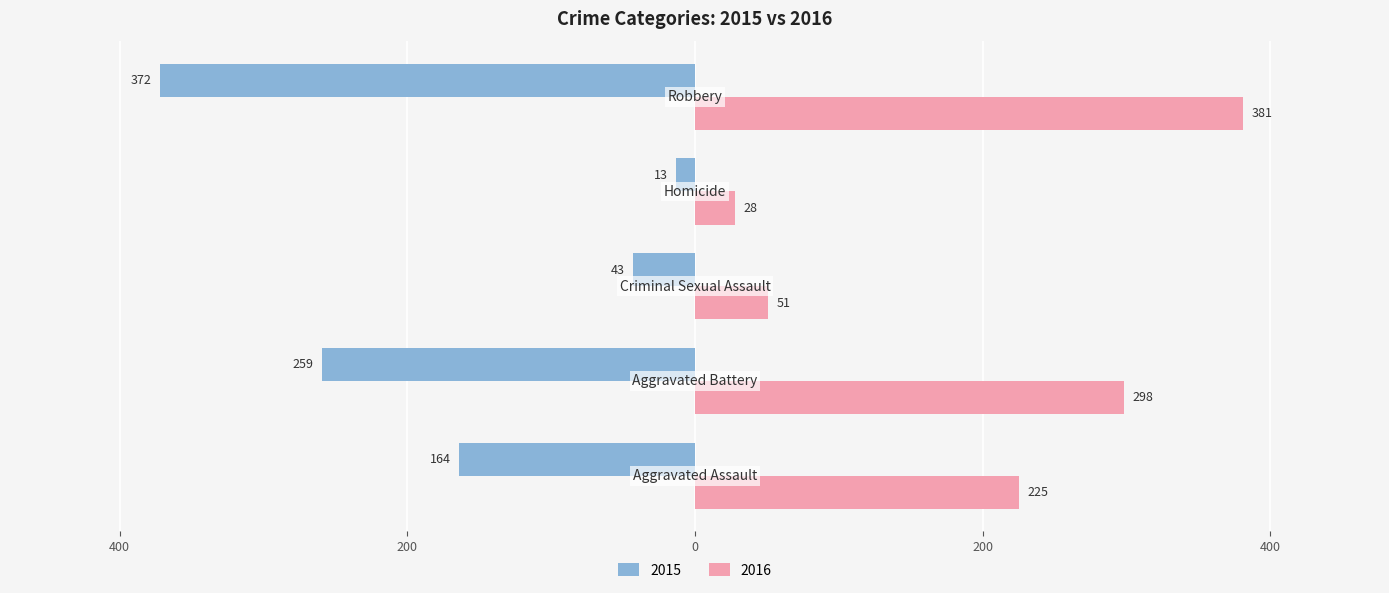

What are all the series names shown in the legend?

2015, 2016